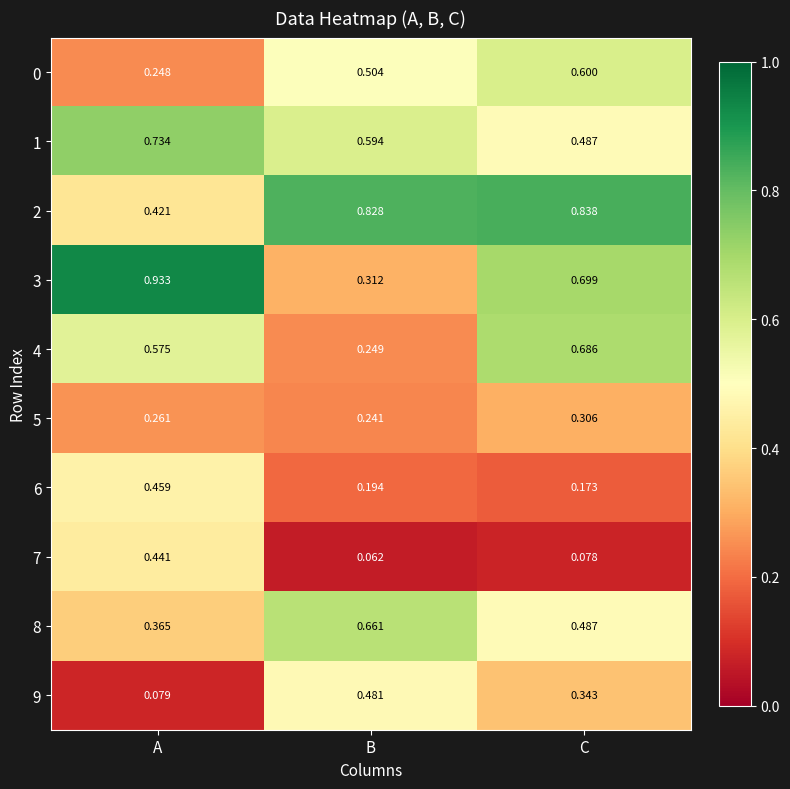

Is the value of 9 at A greater than the value of 8 at A?

No